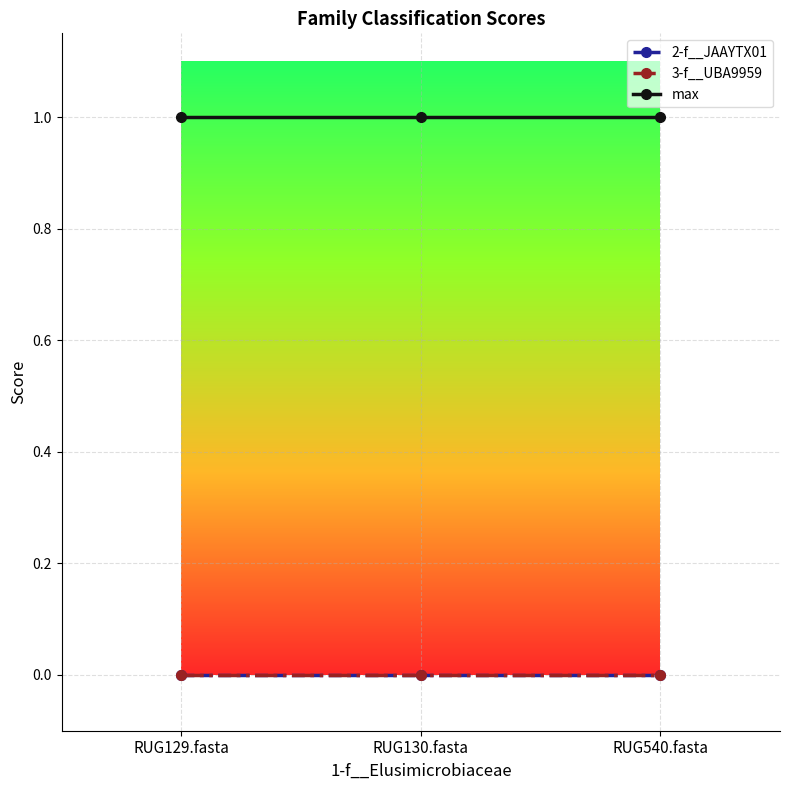

At which label does max reach its peak?

RUG129.fasta